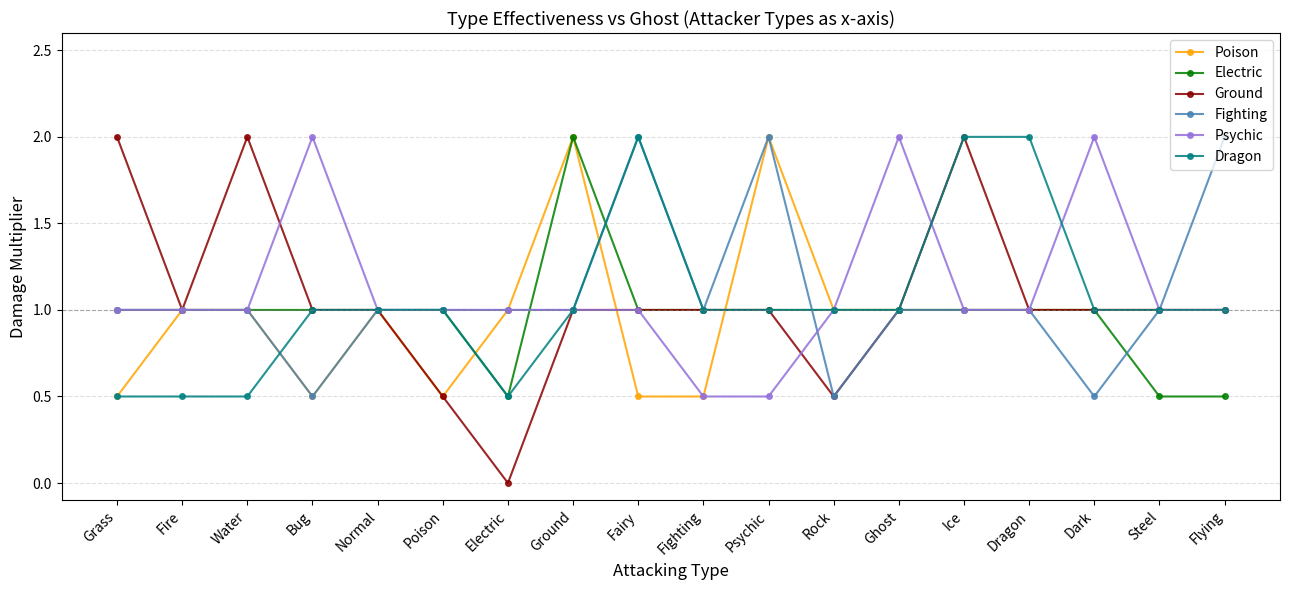

True or false: Fighting and Dragon intersect in this chart.

True